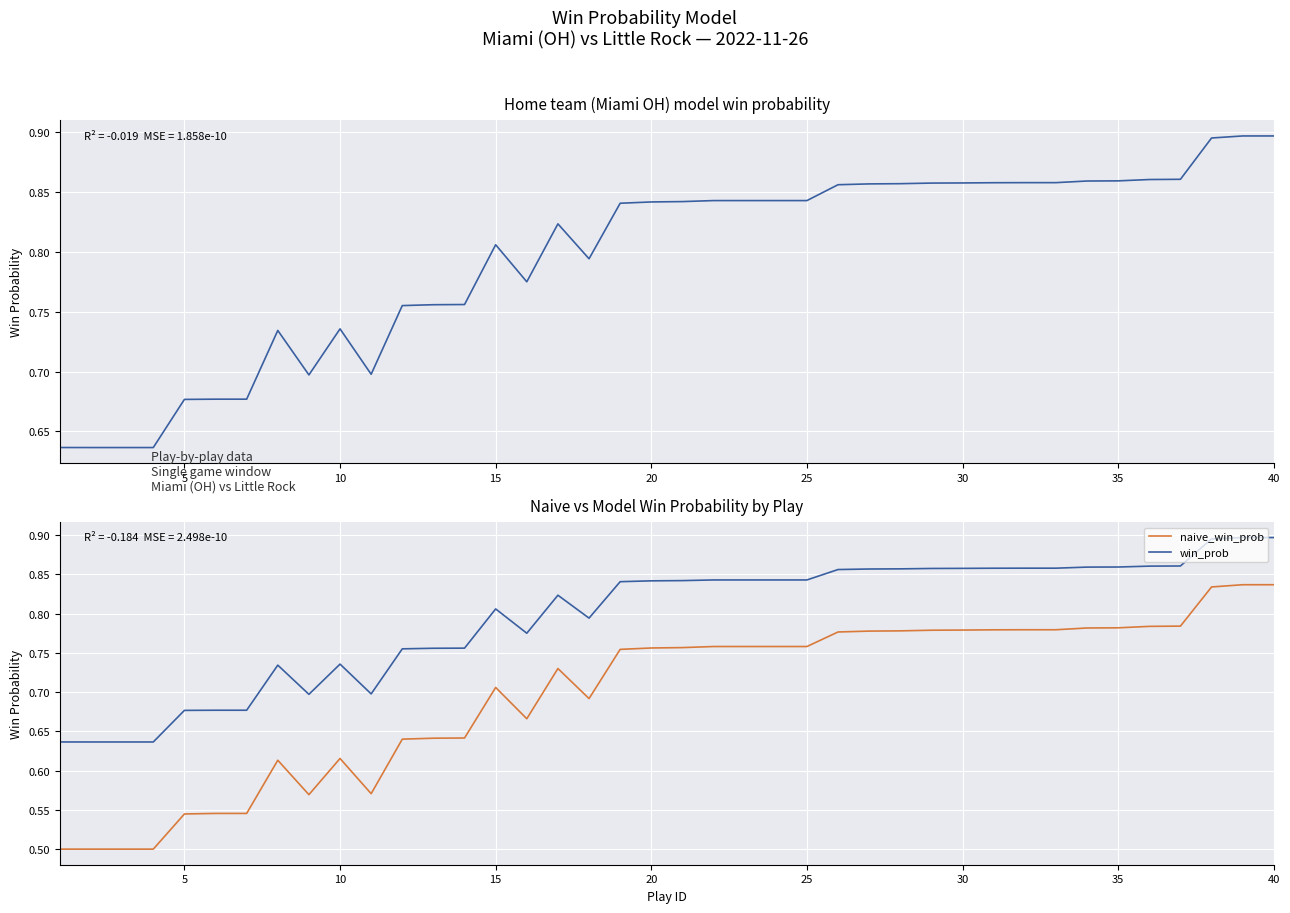

Which series has the widest spread of values?

naive_win_prob